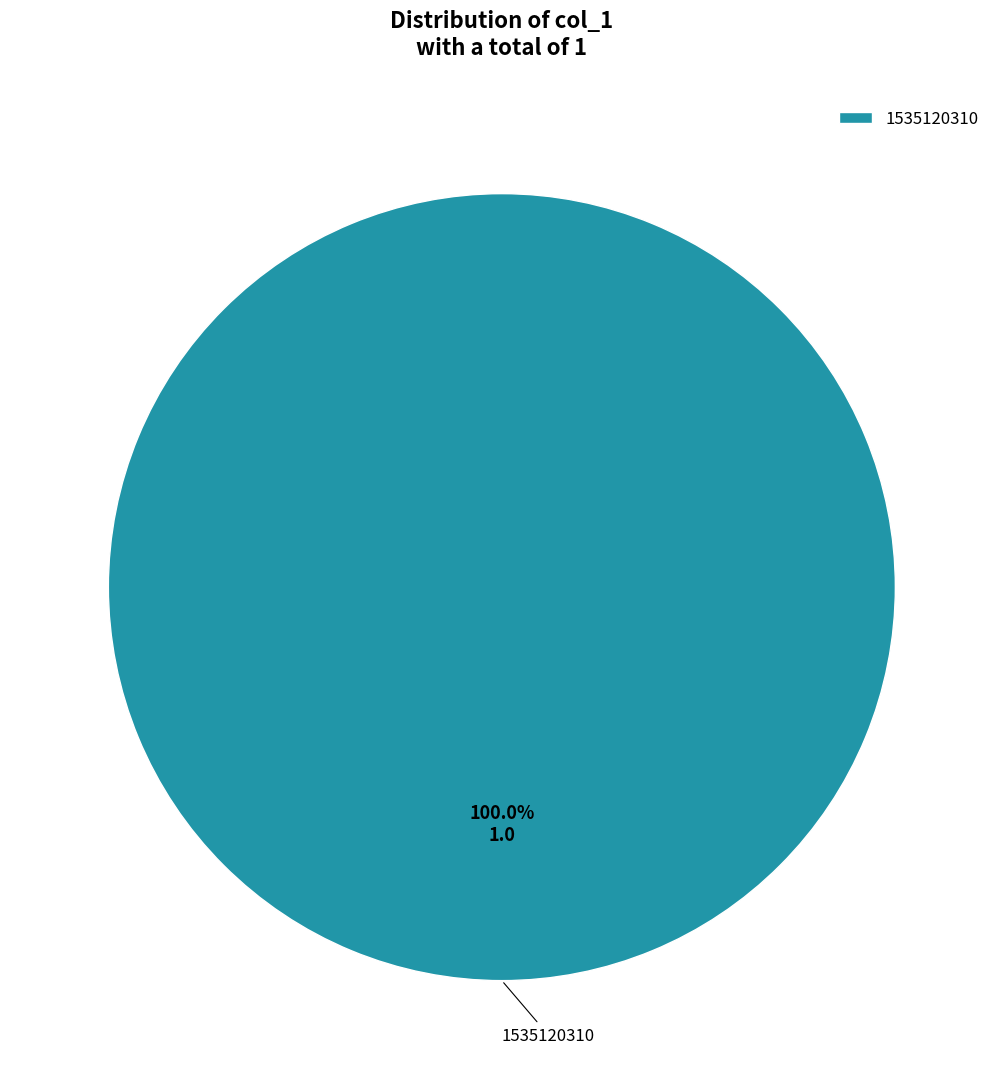

Rank the categories by value from lowest to highest.

1535120310